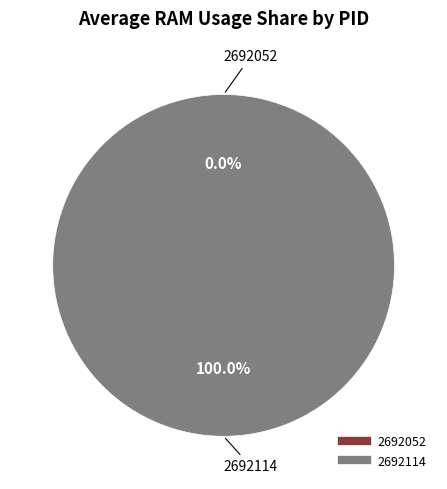

How many segments does this pie chart have?

2